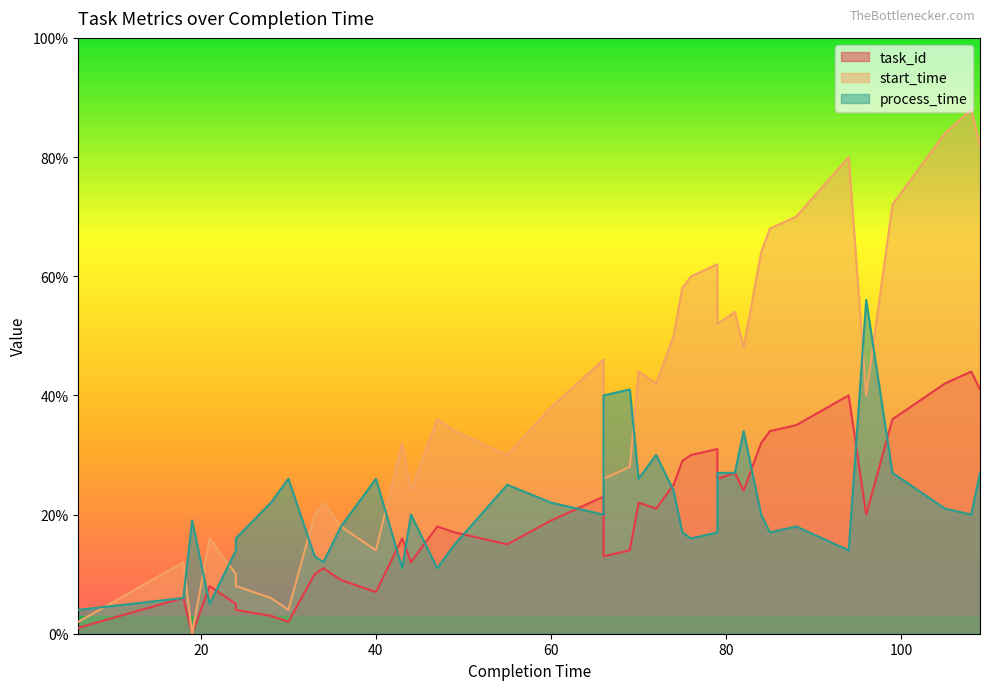

In start_time, how many points are higher than both neighbors (excluding endpoints)?

11